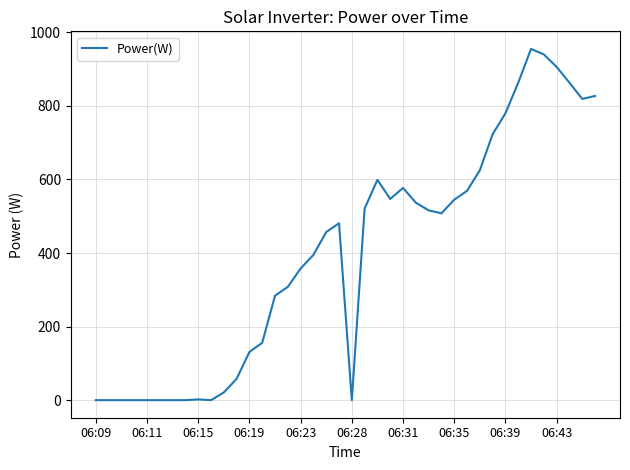

What is the difference between the maximum and minimum values?

955